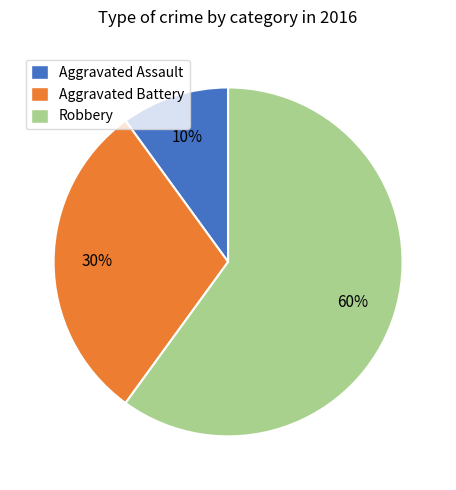

Rank the categories by value from highest to lowest.

Robbery, Aggravated Battery, Aggravated Assault